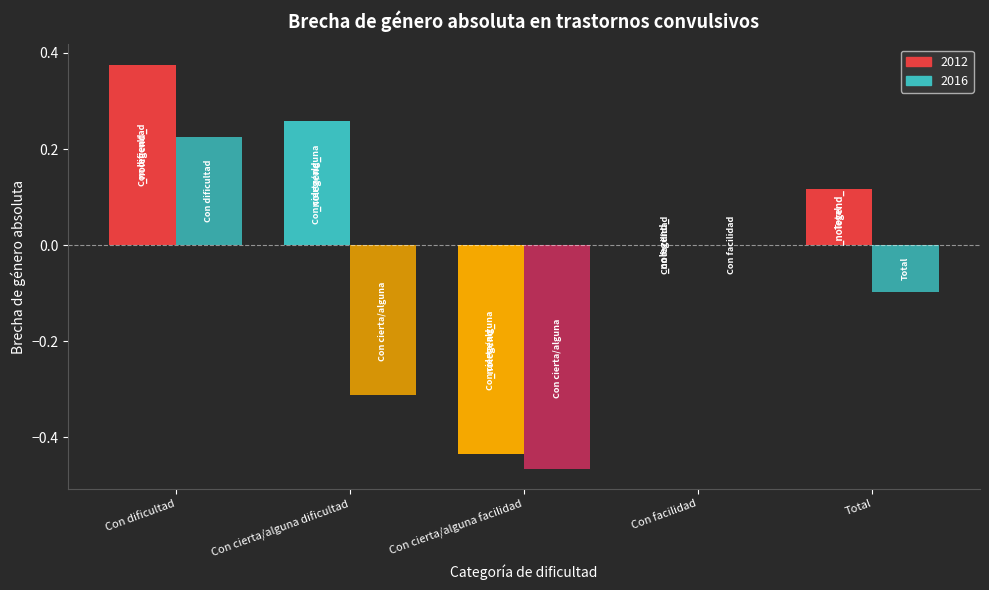

How many series are shown in this chart?

2